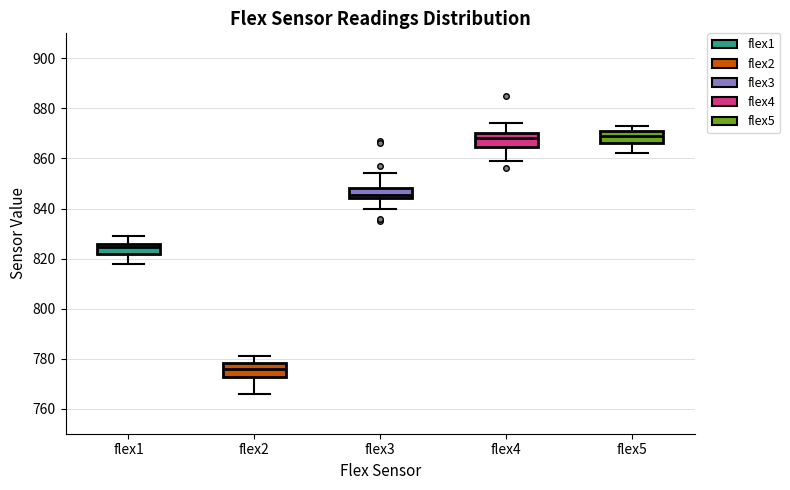

Reading left to right, read every box against the y-axis: the position of its median line, the range the box covers, and the ends of its whiskers. The values are not printed on the chart, so give them approximately, as read against the axis.

flex1: median 824, box 822 to 826, whiskers 818 to 830
flex2: median 776, box 772 to 778, whiskers 766 to 782
flex3: median 846, box 844 to 848, whiskers 840 to 854
flex4: median 868, box 864 to 870, whiskers 860 to 874
flex5: median 870, box 866 to 872, whiskers 862 to 874